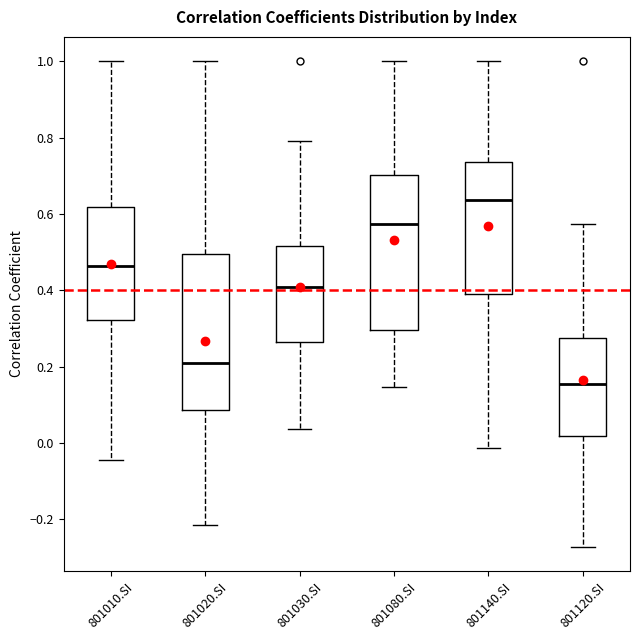

Which box has the highest median line?

801140.SI